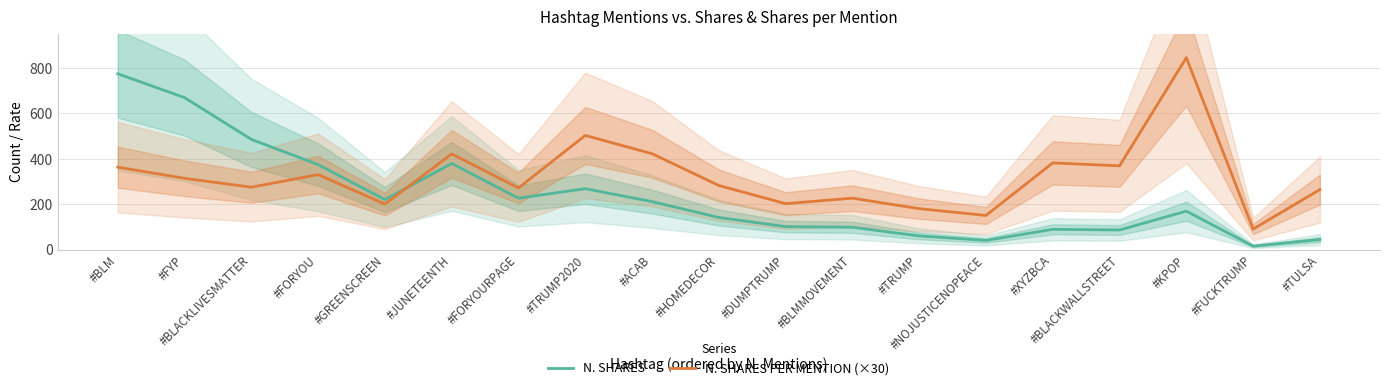

How many lines are shown in the chart?

2